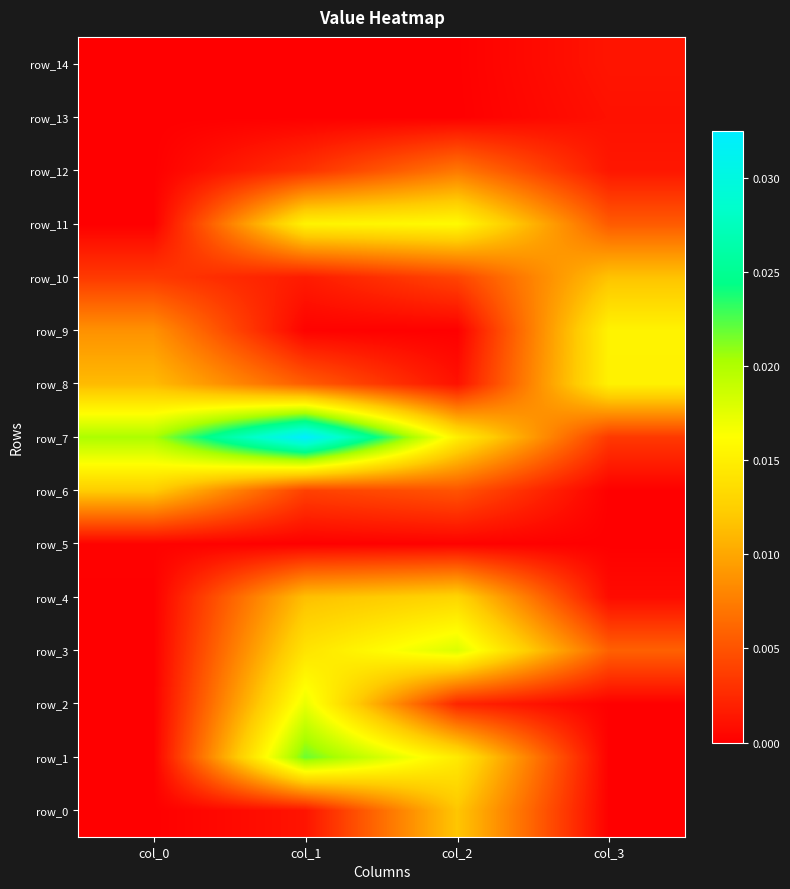

What is the sum of all row_7 values?

0.1